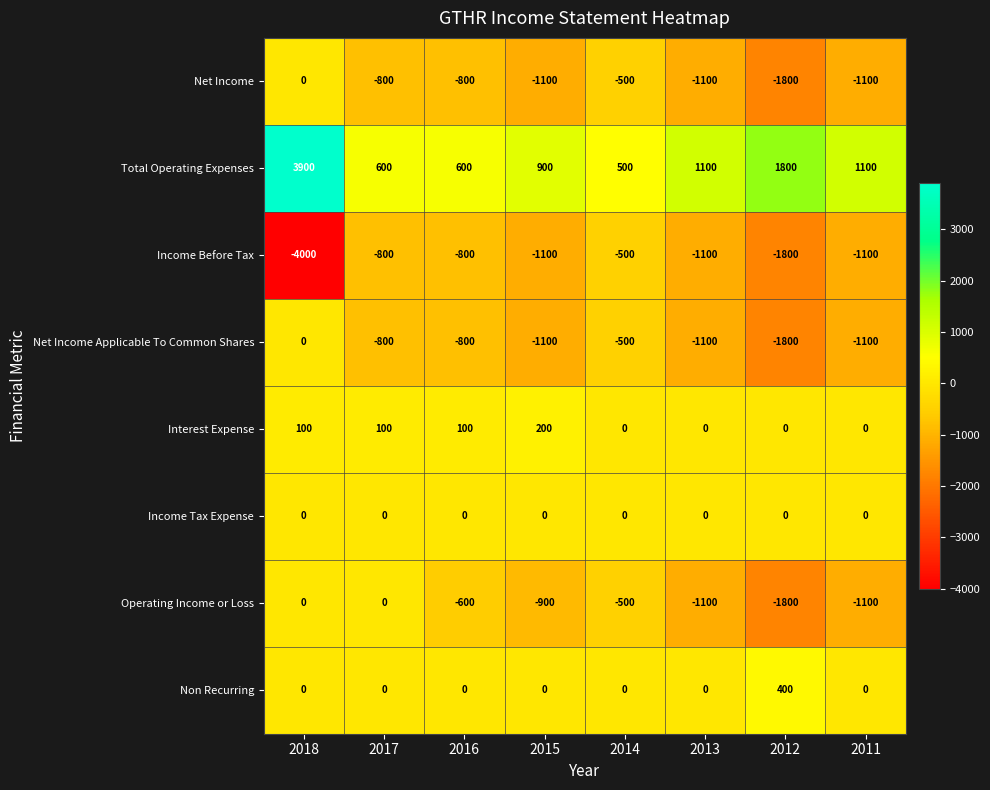

Which series changed the most between 2018 and 2015?

Total Operating Expenses